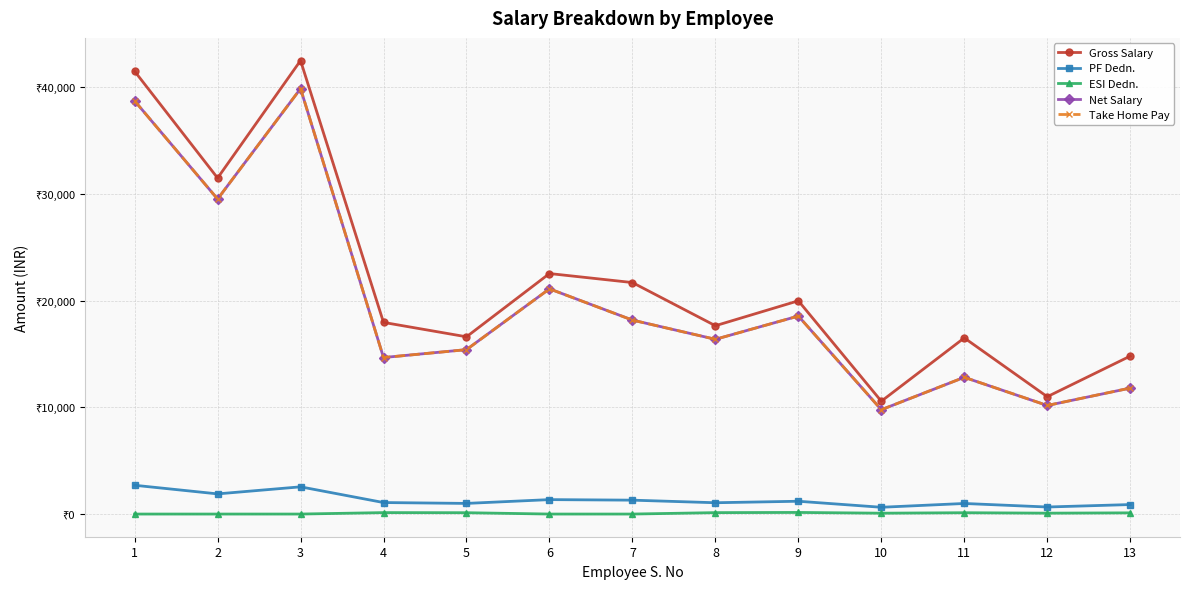

At how many categories does at least one series exceed 1233?

13